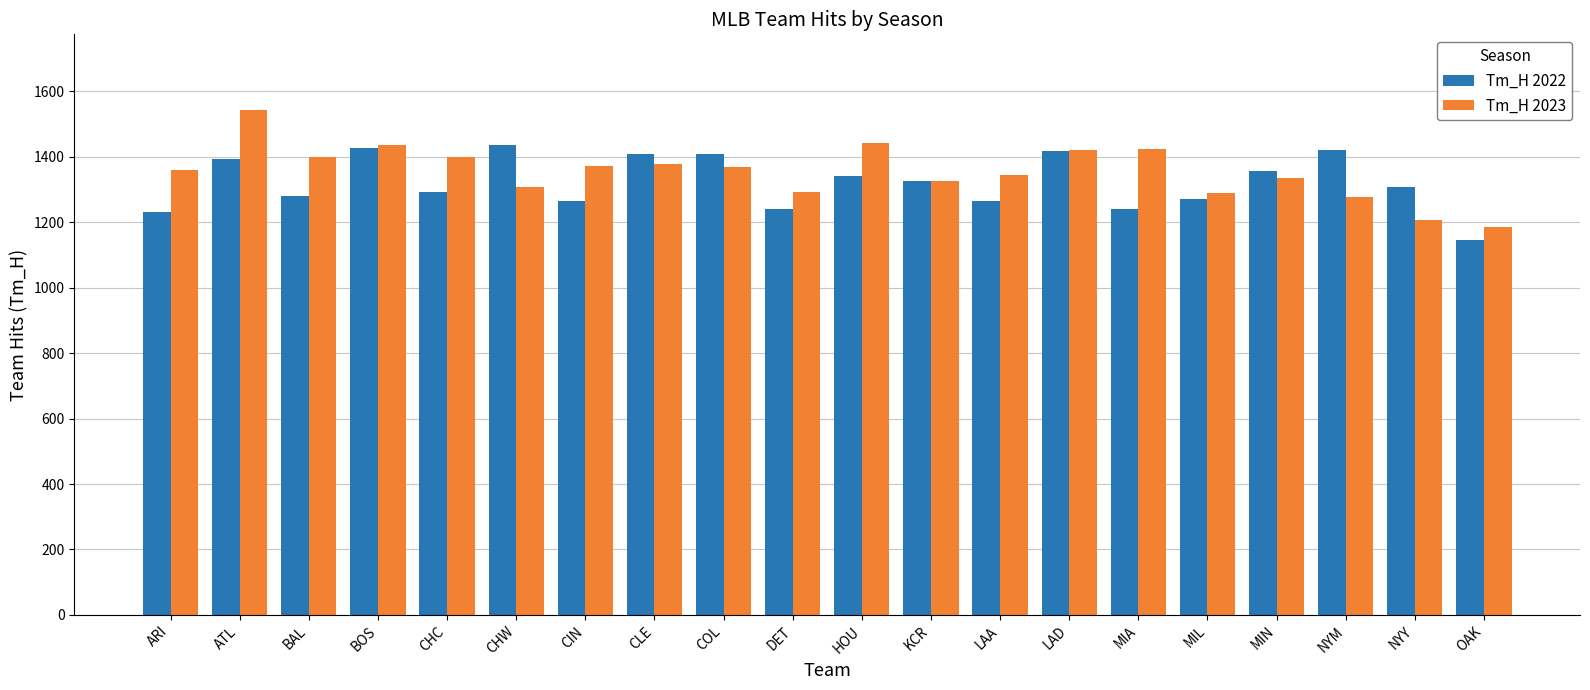

Count the number of categories in the chart.

20